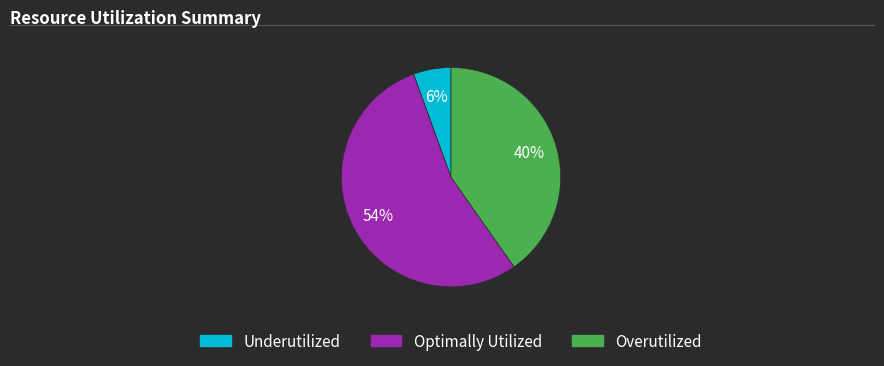

How many segments does this pie chart have?

3